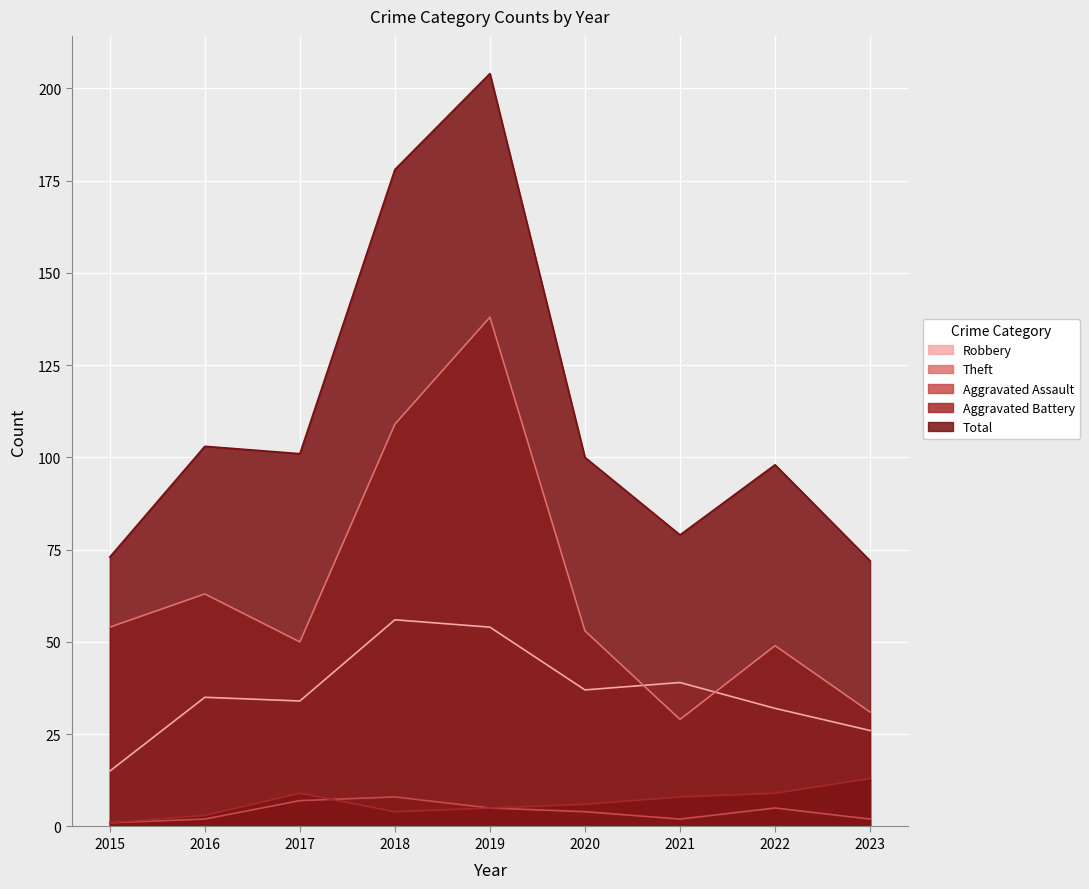

Which category has the highest value across all series?

2019